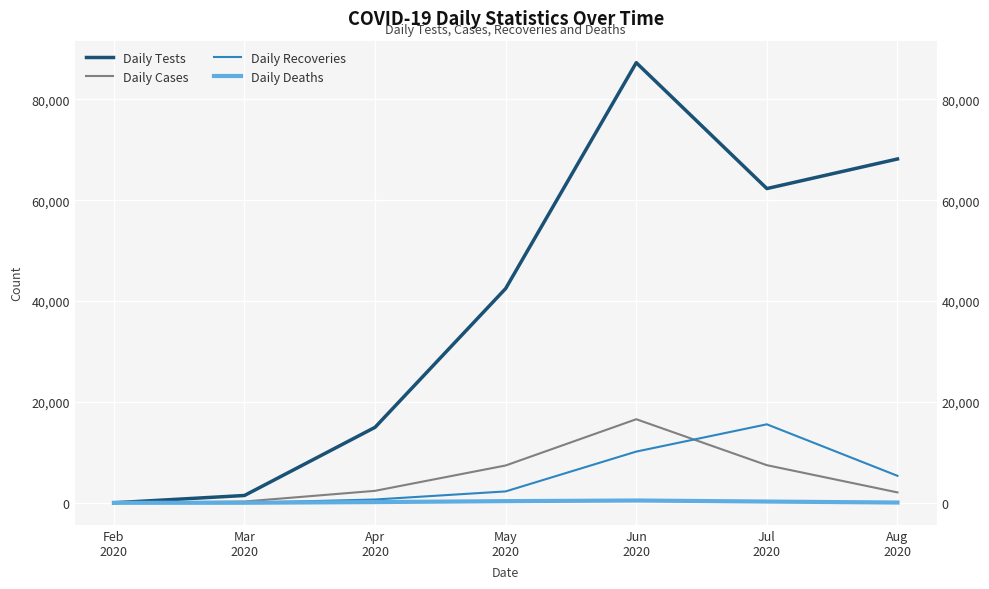

True or false: Daily Tests and Daily Recoveries intersect in this chart.

False